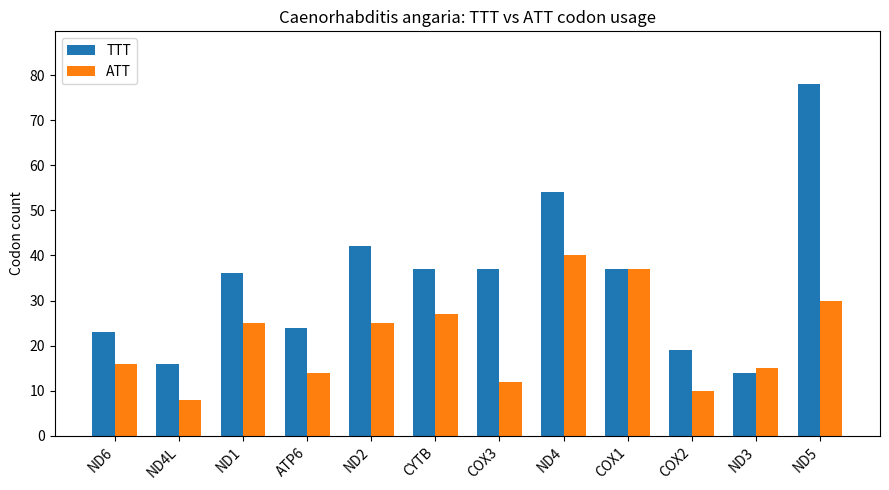

The value of ATT at ATP6 is 3. True or false?

False